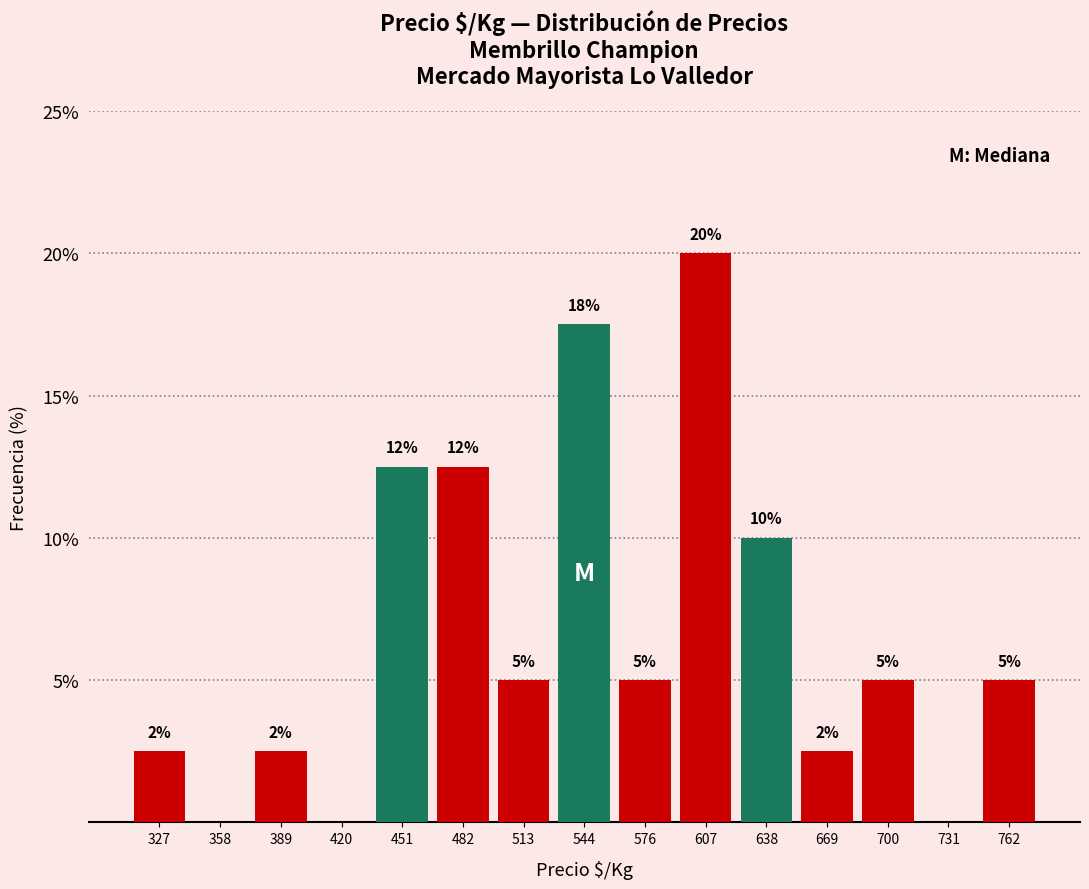

Over which range of the x-axis is the bar tallest?

590 to 620